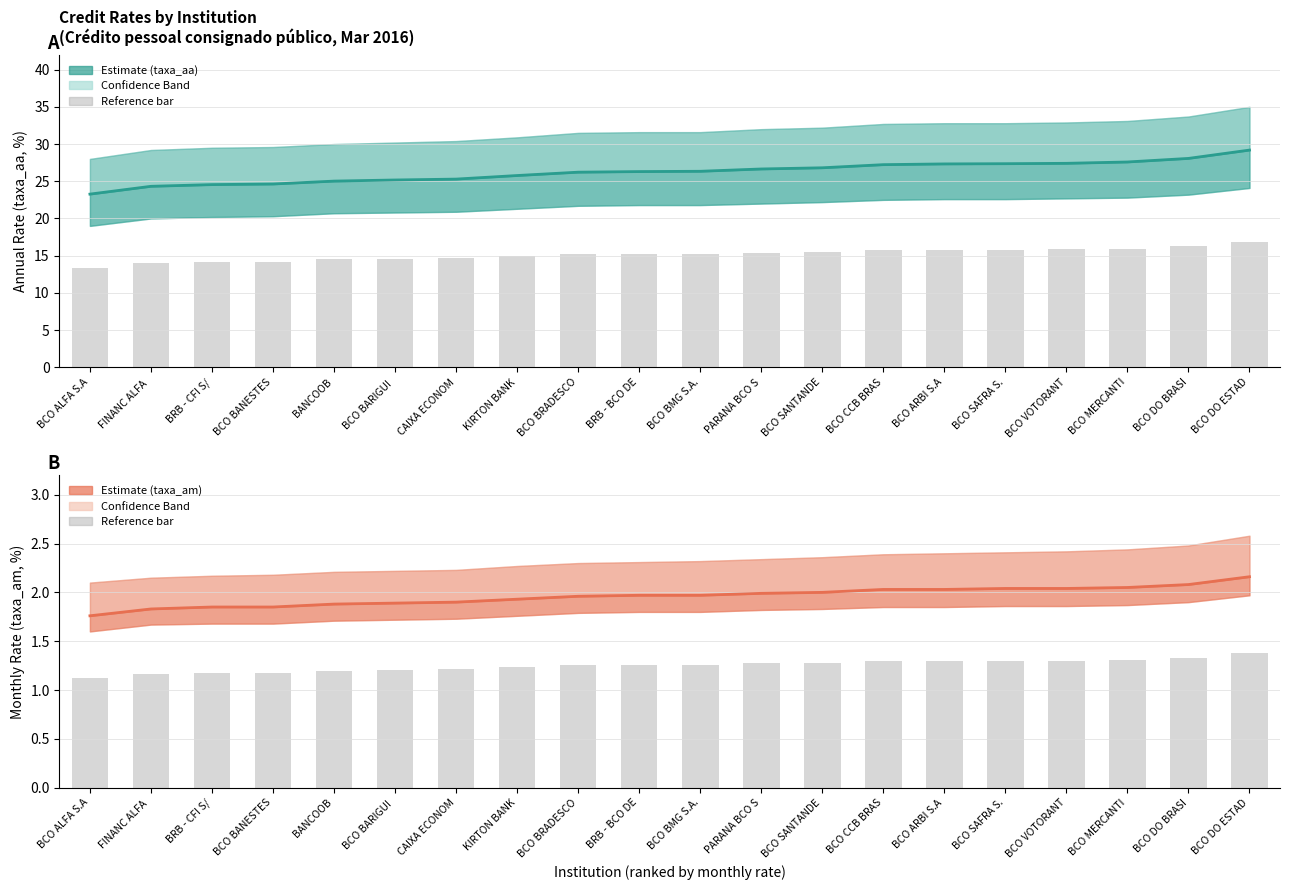

Reading right to left, what are all the values shown in this chart?

taxa_aa (annual rate): 29.2	28.1	27.6	27.4	27.4	27.3	27.2	26.8	26.6	26.3	26.3	26.2	25.8	25.3	25.2	25.0	24.6	24.6	24.3	23.3
taxa_aa lower reference: 16.9	16.2	16.0	15.9	15.8	15.8	15.7	15.5	15.4	15.3	15.3	15.2	14.9	14.6	14.6	14.5	14.2	14.1	14.0	13.3
taxa_am (monthly rate): 2.2	2.1	2.0	2.0	2.0	2.0	2.0	2.0	2.0	2.0	2.0	2.0	1.9	1.9	1.9	1.9	1.9	1.9	1.8	1.8
taxa_am lower reference: 1.4	1.3	1.3	1.3	1.3	1.3	1.3	1.3	1.3	1.3	1.3	1.3	1.2	1.2	1.2	1.2	1.2	1.2	1.2	1.1